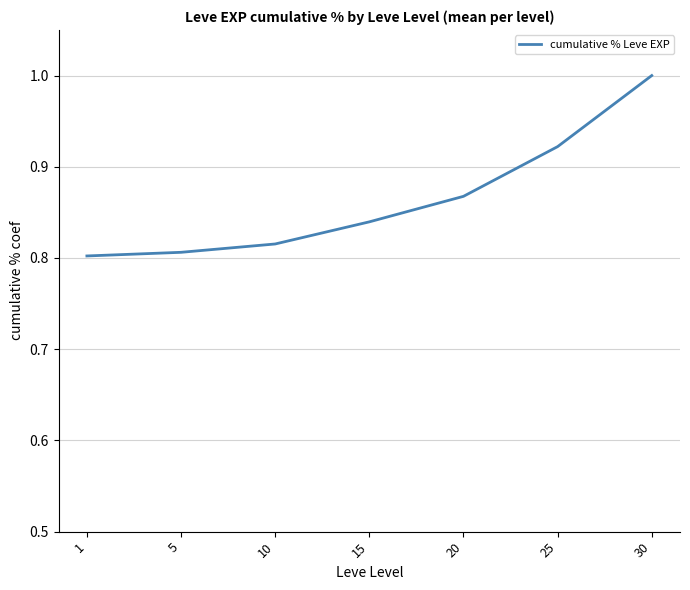

What is the sum of all values?

6.1